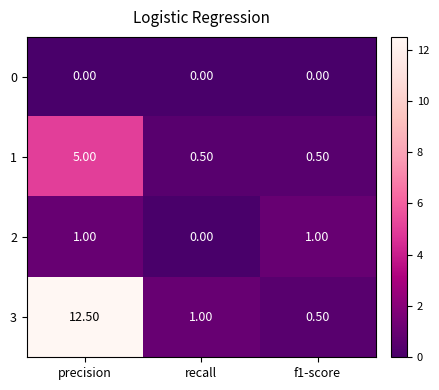

What is the total value across all series at f1-score?

2.0